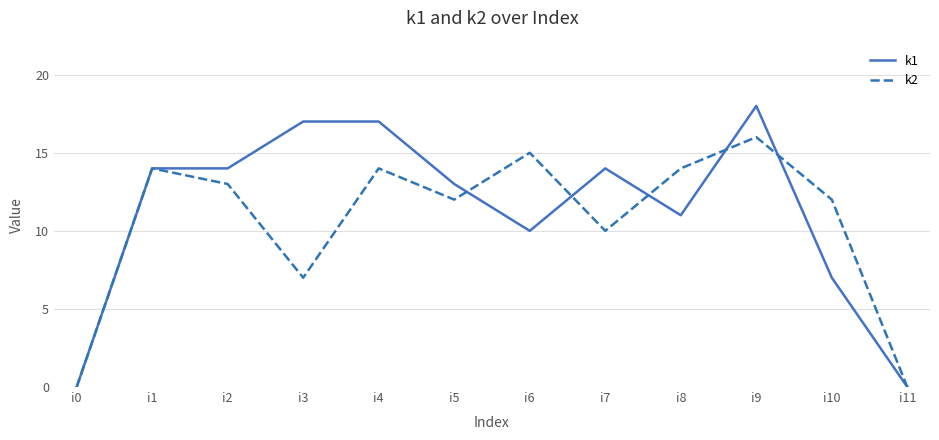

Which series changed the most between i10 and i11?

k2